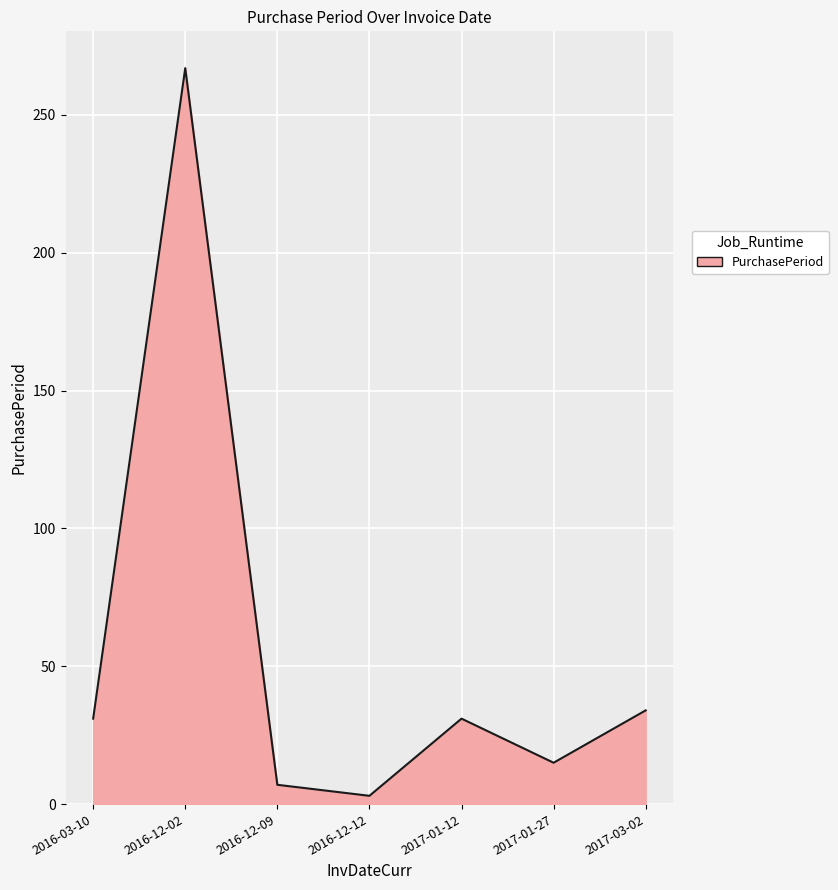

At which category does the data reach its first local peak?

2016-12-02